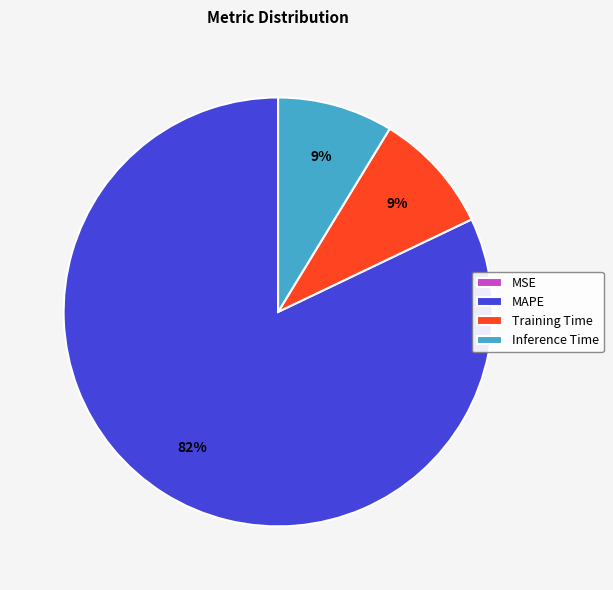

Which slice represents more than half of the pie?

MAPE